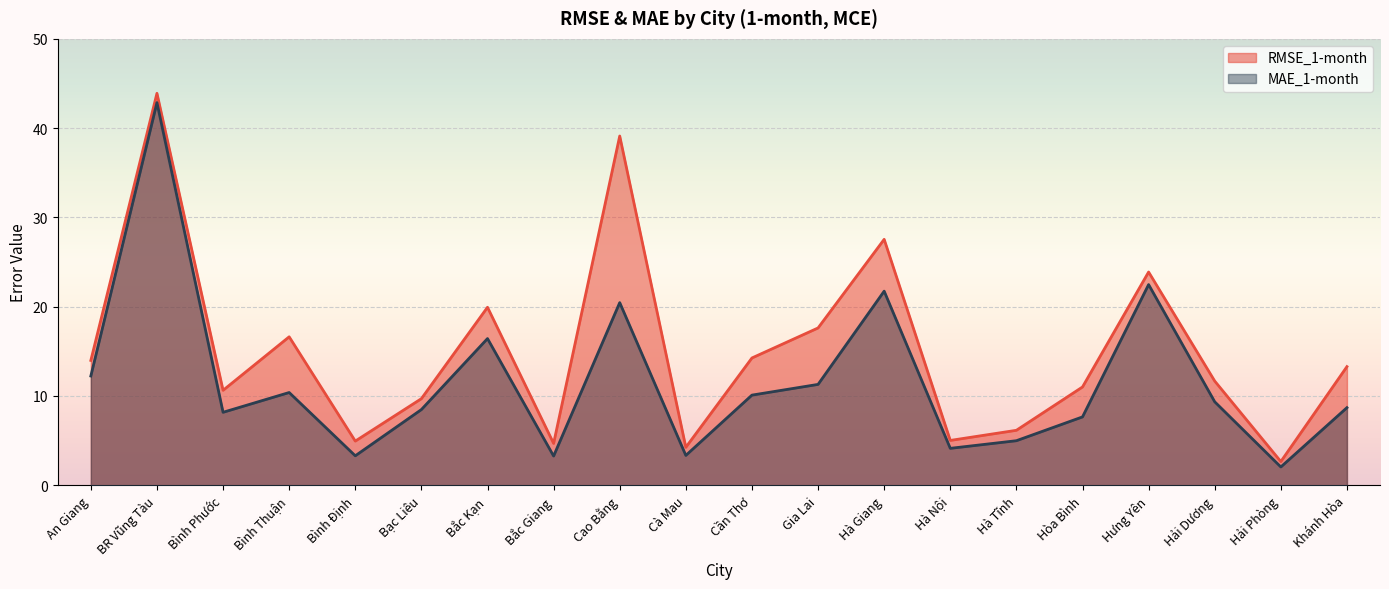

Where is the first local minimum for RMSE_1-month?

Bình Phước